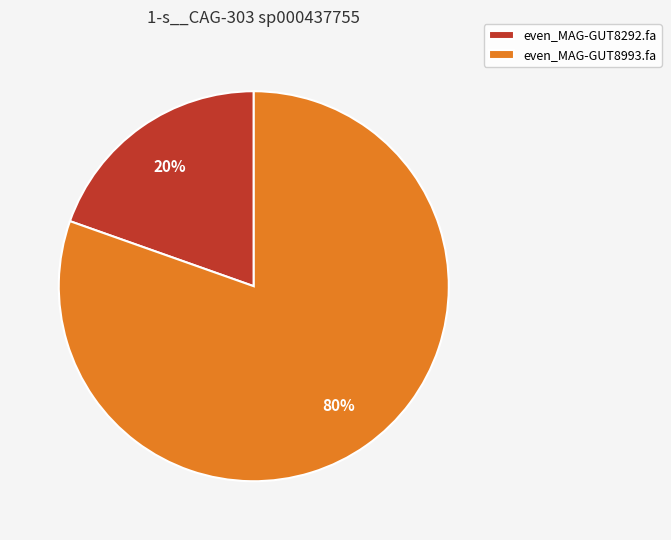

What is the smallest slice in the pie chart?

even_MAG-GUT8292.fa